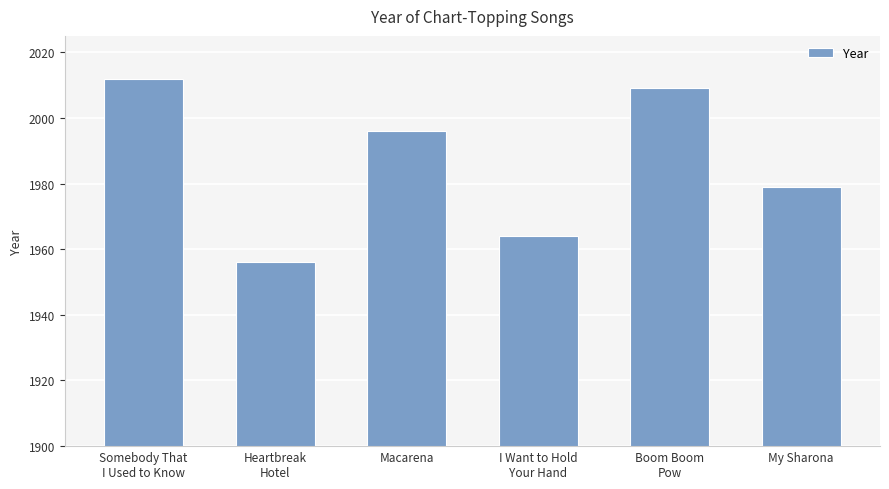

What is the sum of all values?

11916